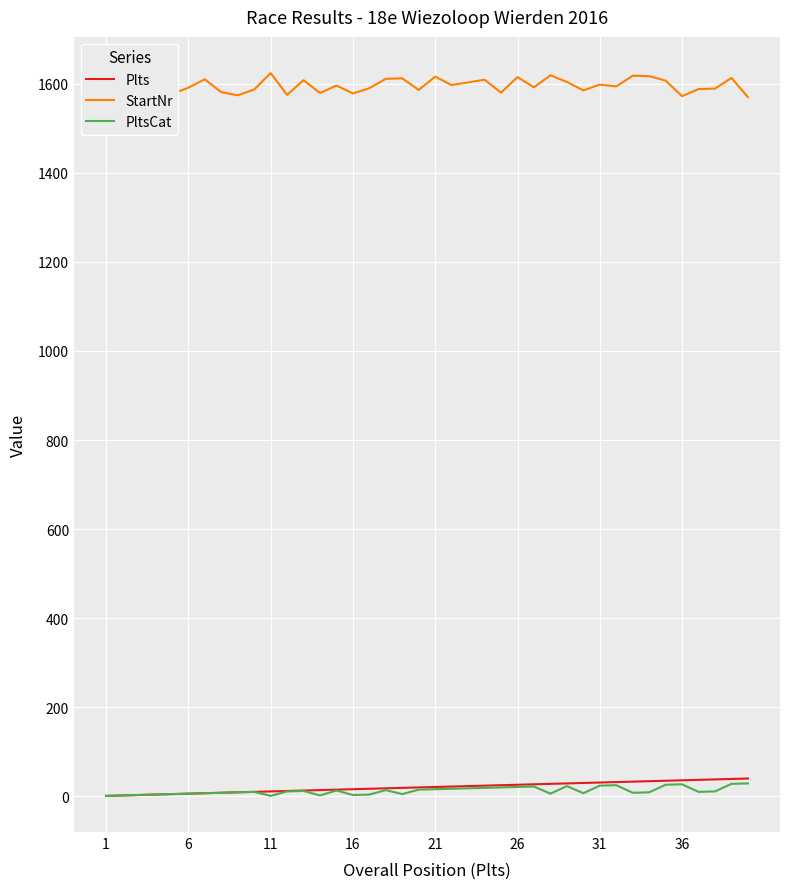

True or false: PltsCat and StartNr intersect in this chart.

False